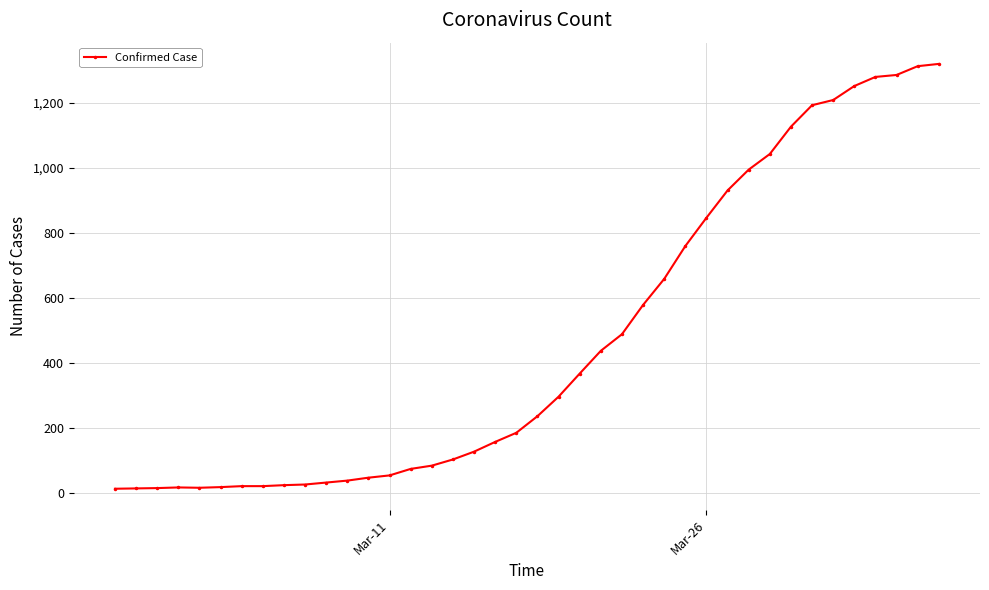

What is the greatest value displayed?

1319